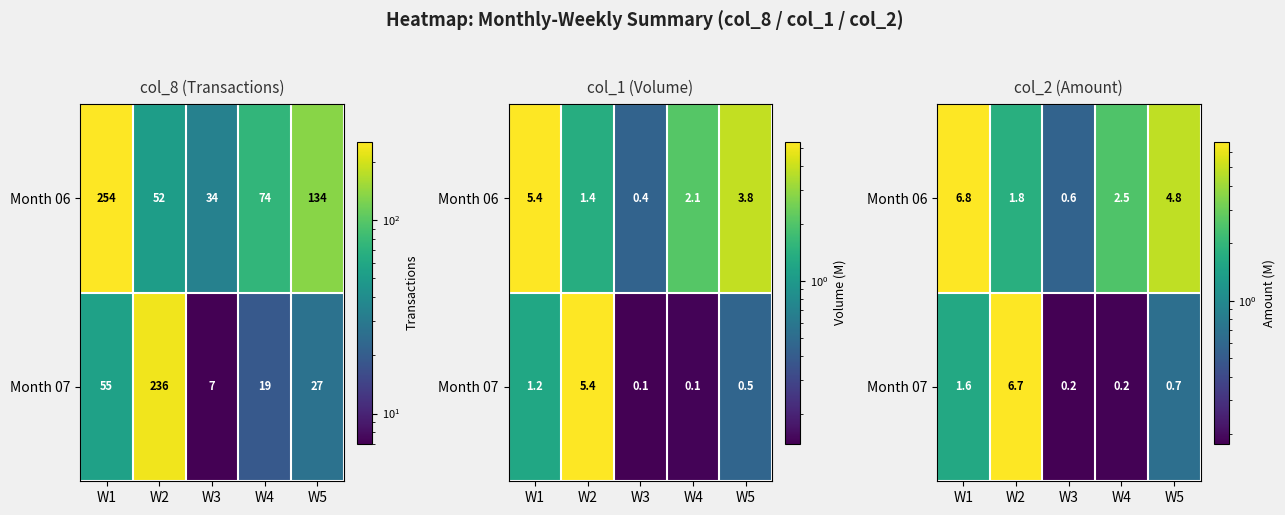

What is the difference between the highest and lowest values at W1?

5.2